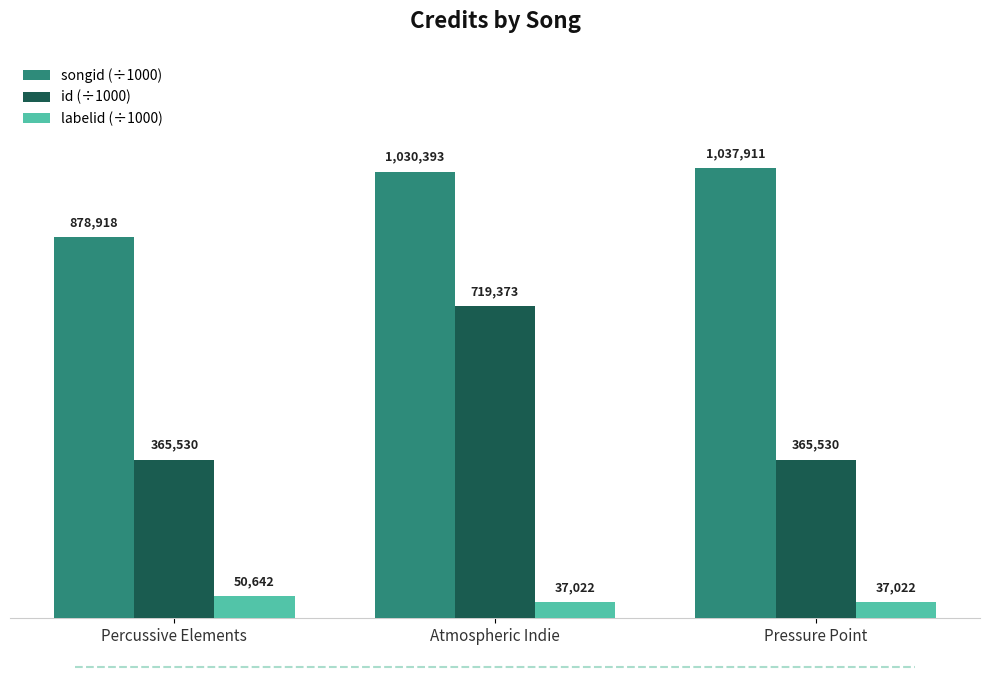

What are all the series names shown in the legend?

songid (÷1000), id (÷1000), labelid (÷1000)